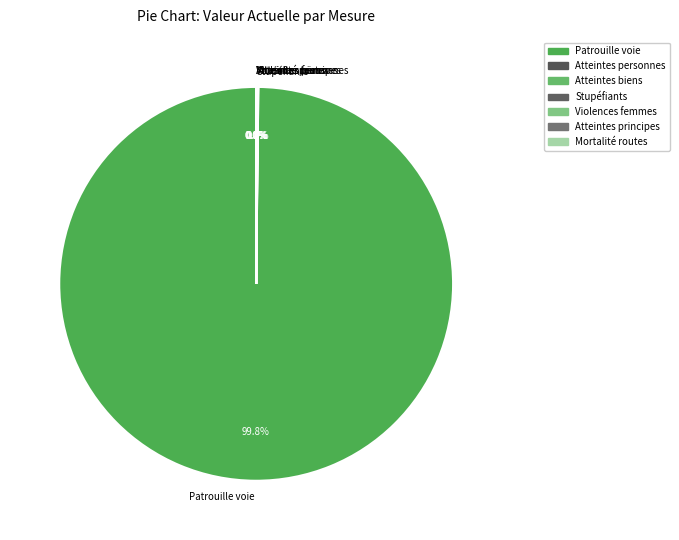

Is Patrouille voie the majority of the pie?

Yes